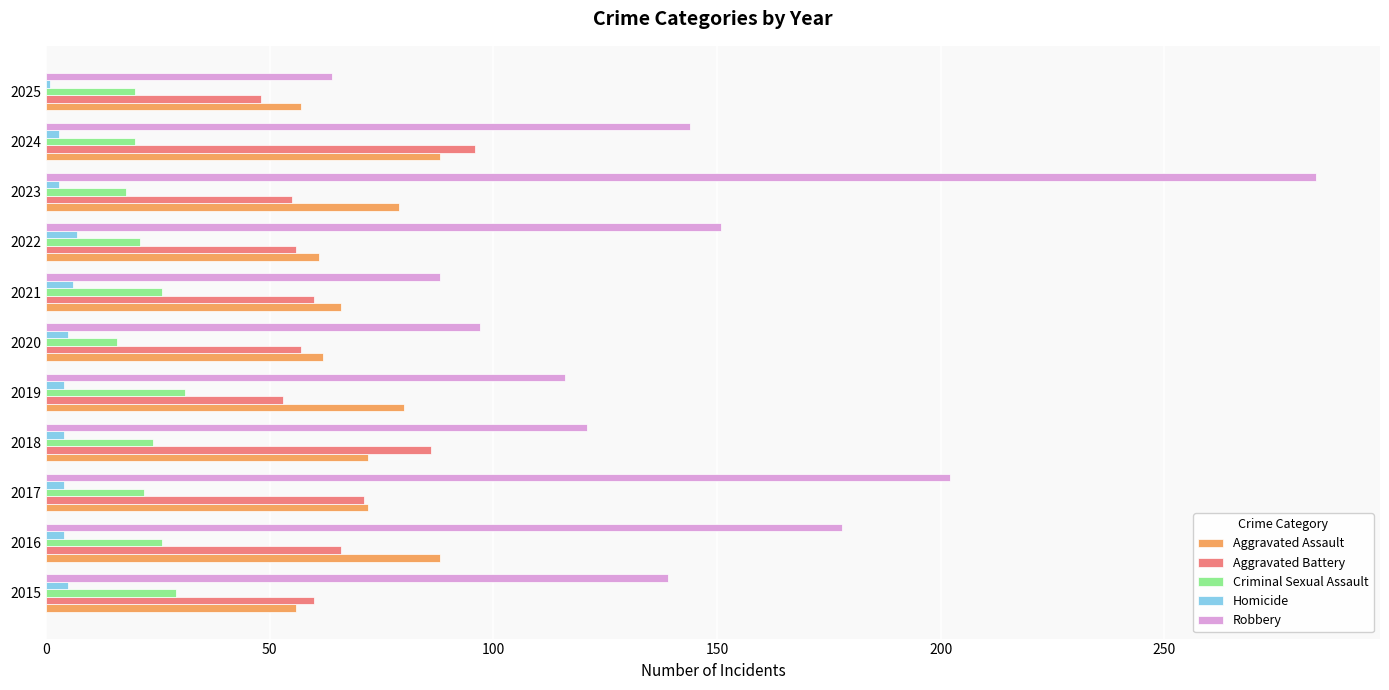

What value does the Robbery series have at 2022?

151